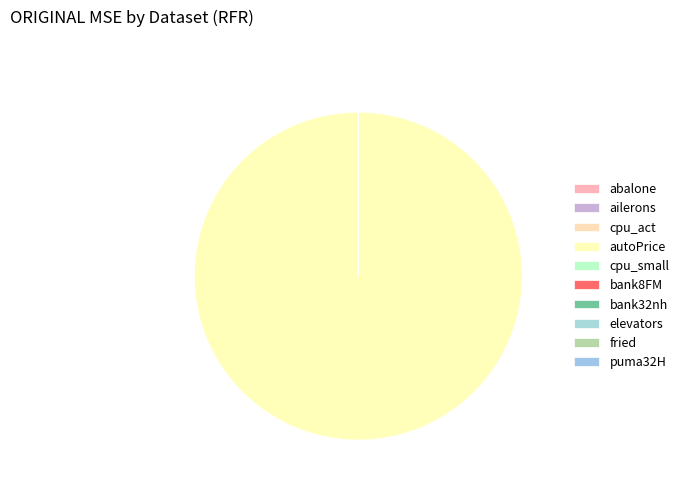

What is the smallest slice in the pie chart?

ailerons